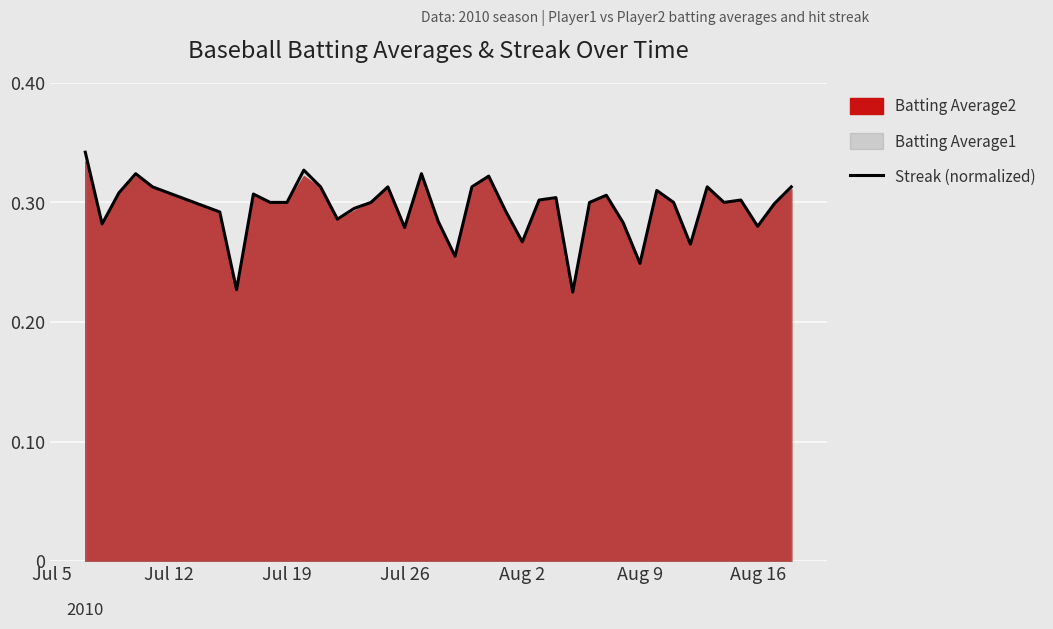

The value at 31 is 0.1. True or false?

False